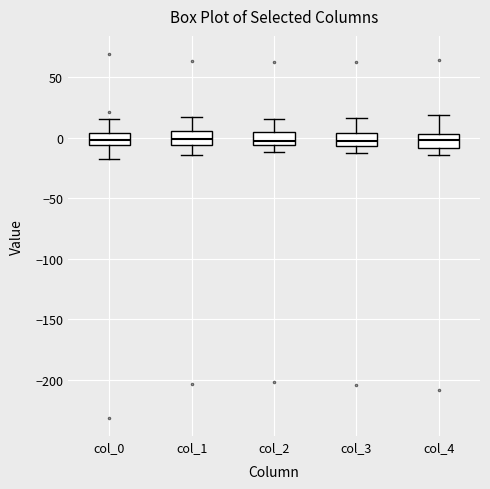

Reading left to right, read every box against the y-axis: the position of its median line, the range the box covers, and the ends of its whiskers. The values are not printed on the chart, so give them approximately, as read against the axis.

col_0: median 0, box -5 to 5, whiskers -20 to 15
col_1: median 0, box -5 to 5, whiskers -15 to 15
col_2: median -5 (just above the box's lower edge), box -5 to 5, whiskers -10 to 15
col_3: median -5 (just above the box's lower edge), box -5 to 5, whiskers -15 to 15
col_4: median 0, box -10 to 5, whiskers -15 to 20